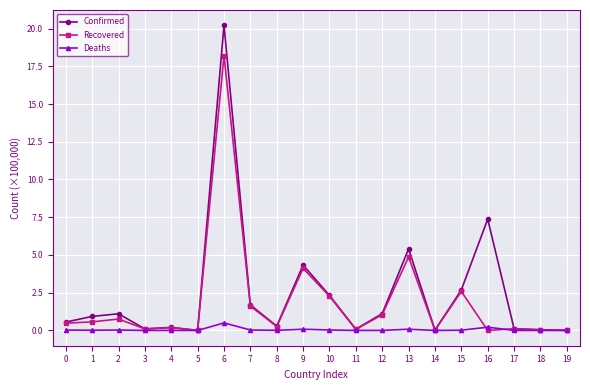

Between 6 and 11, which series saw the biggest shift?

Confirmed